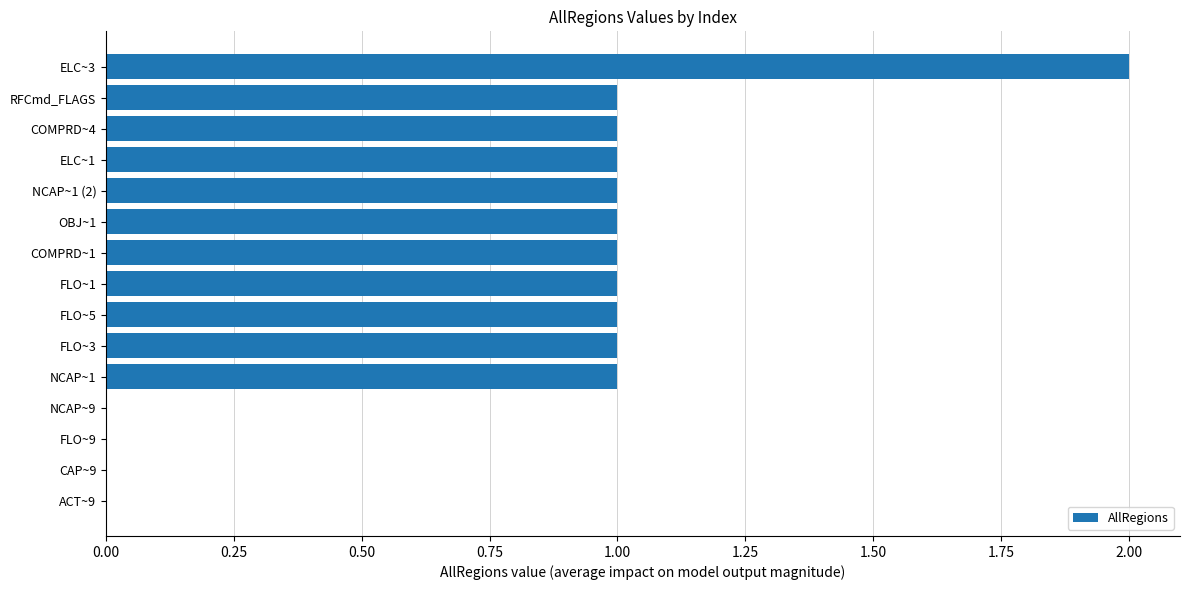

What is the sum of all values?

12.0